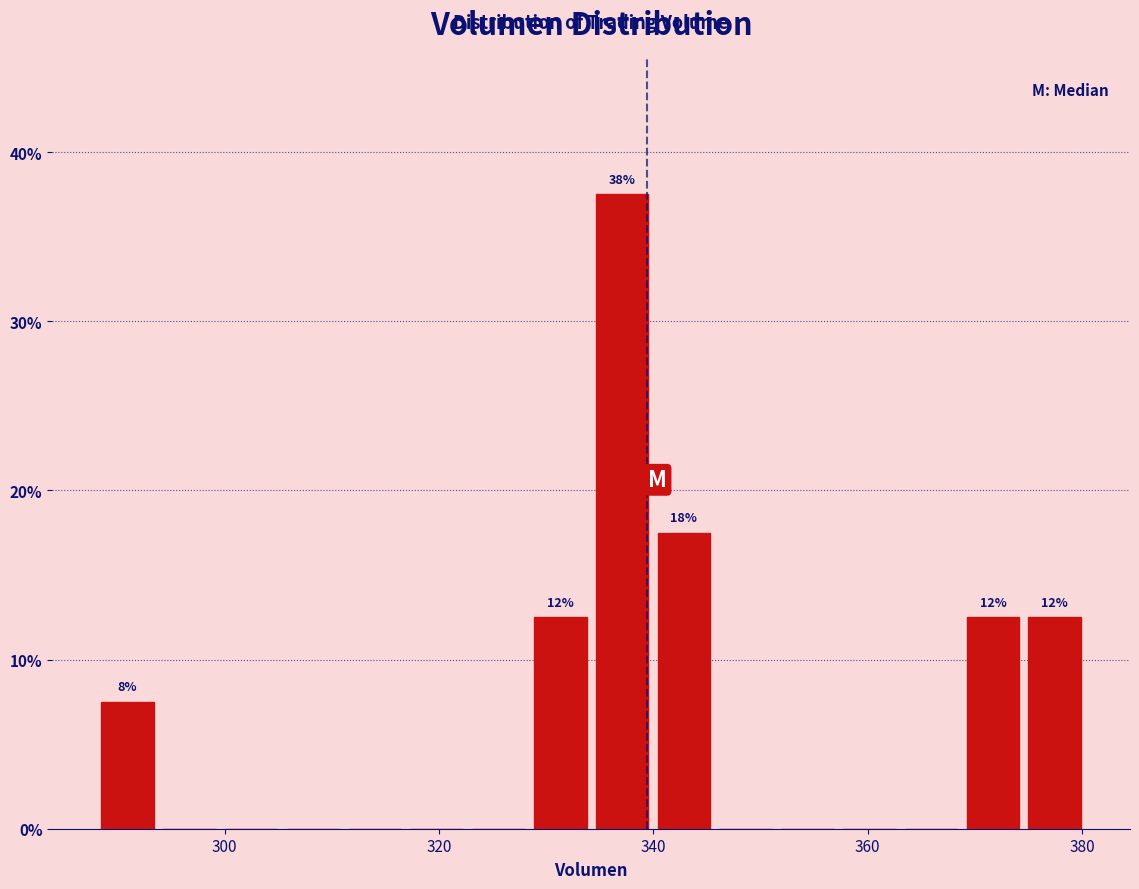

Read against the x-axis, roughly where is the centre of the tallest bar?

338